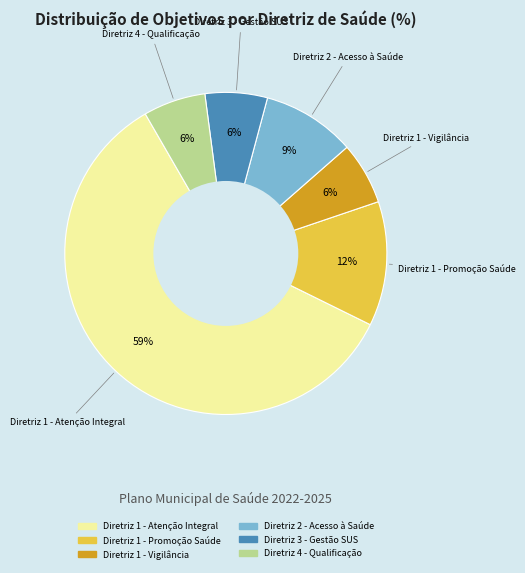

What is the ratio of the value at Diretriz 1 - Vigilância to the value at Diretriz 1 - Promoção Saúde?

0.5